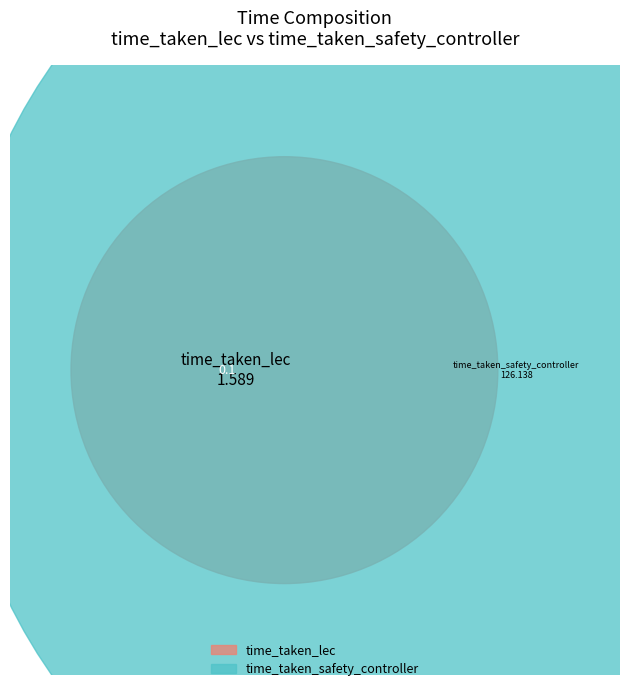

Is it true that 2 is 93% of the pie?

False